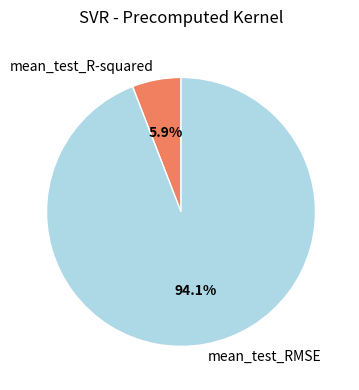

To the nearest percent, what portion does mean_test_RMSE represent?

94%